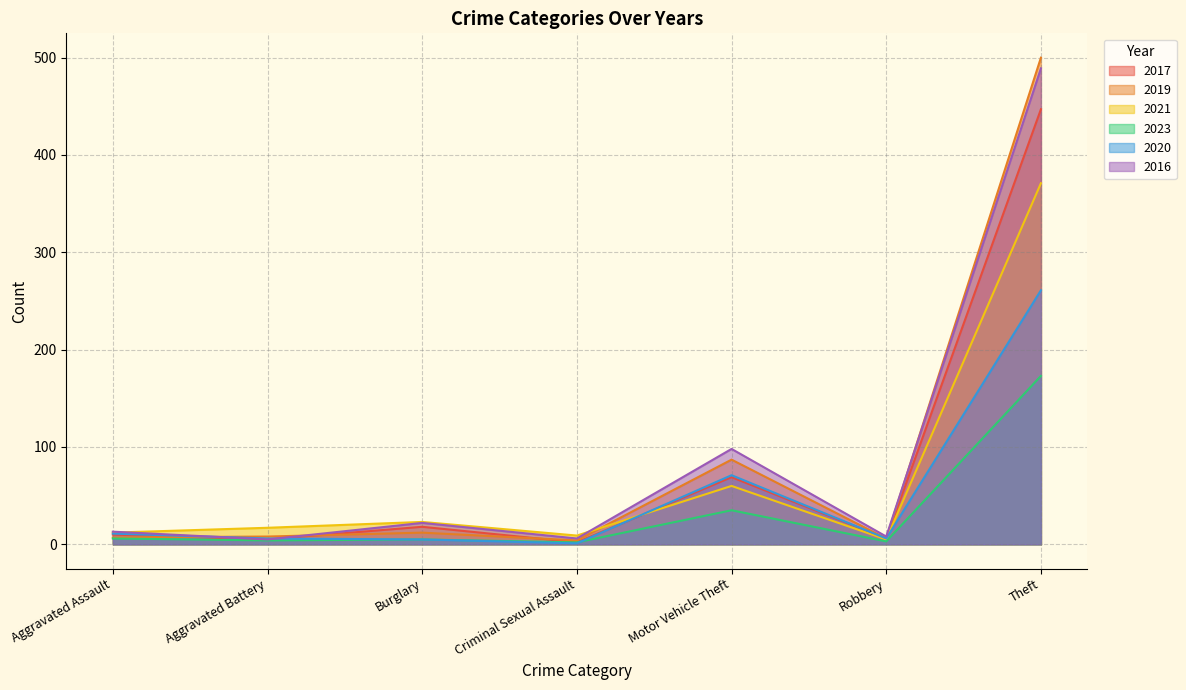

Rank the series by their maximum value, from highest to lowest.

2019, 2016, 2017, 2021, 2020, 2023